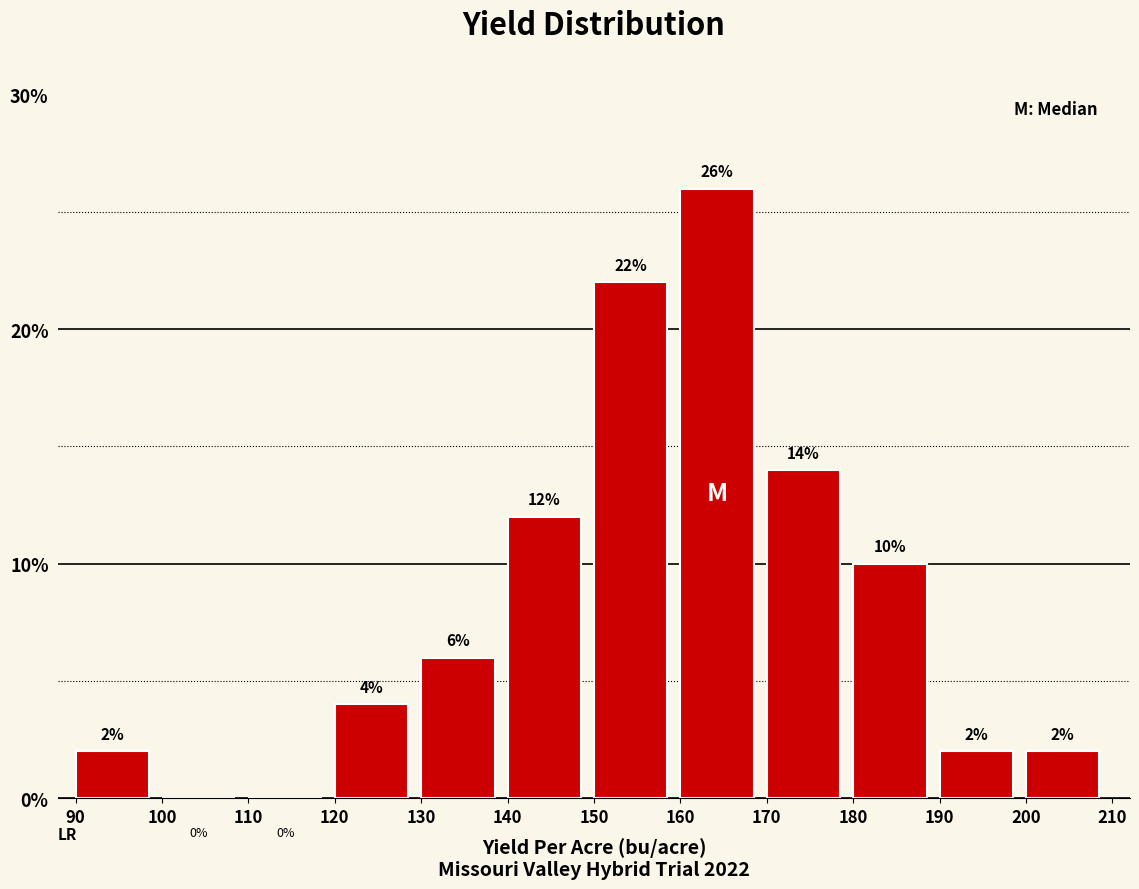

Reading left to right, list every bar in this chart as the range it spans on the x-axis followed by its height.

90 to 100: 2
100 to 110: 0
110 to 120: 0
120 to 130: 4
130 to 140: 6
140 to 150: 12
150 to 160: 22
160 to 170: 26
170 to 180: 14
180 to 190: 10
190 to 200: 2
200 to 210: 2